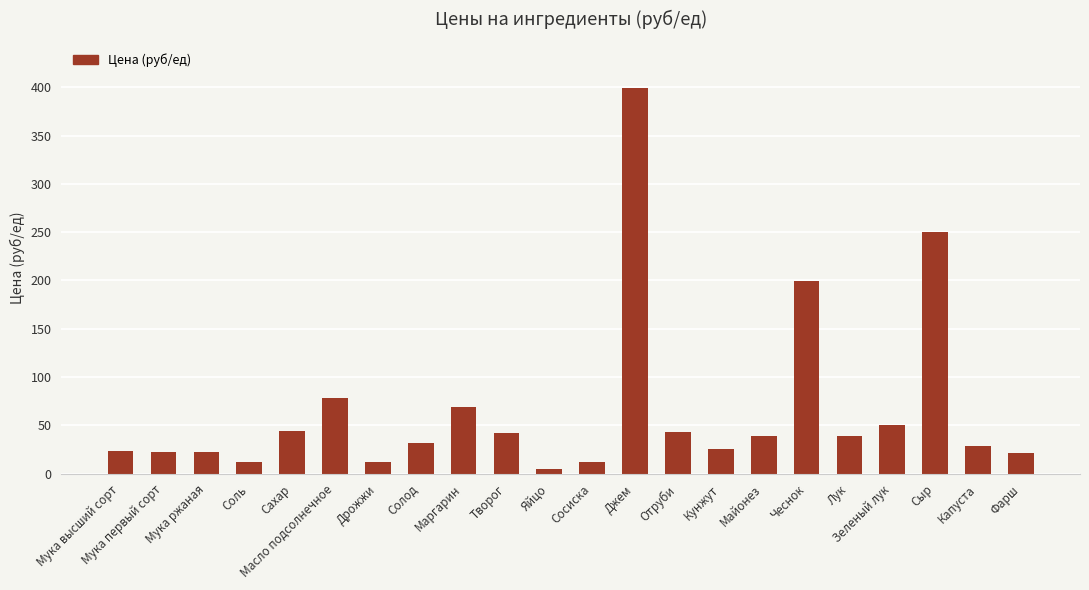

What is the greatest value displayed?

399.0